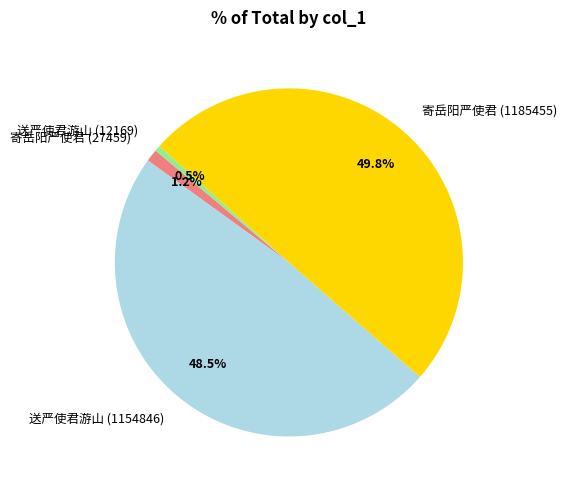

What percentage do 寄岳阳严使君 (1185455) and 送严使君游山 (1154846) together represent?

98.3%